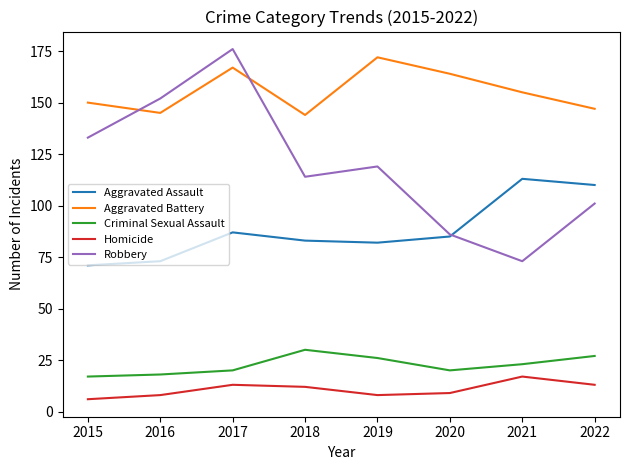

What is the minimum value for Robbery?

73